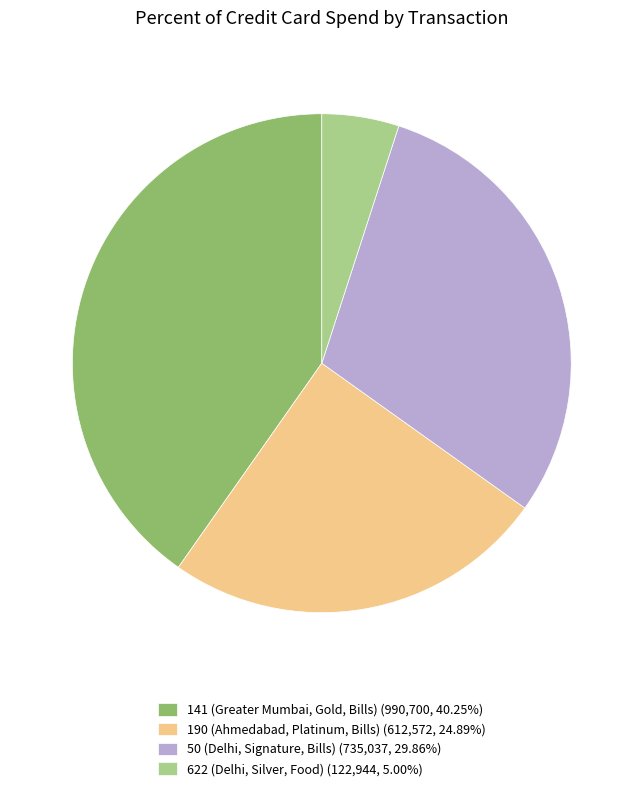

Is 190 (Ahmedabad, Platinum, Bills) the majority of the pie?

No